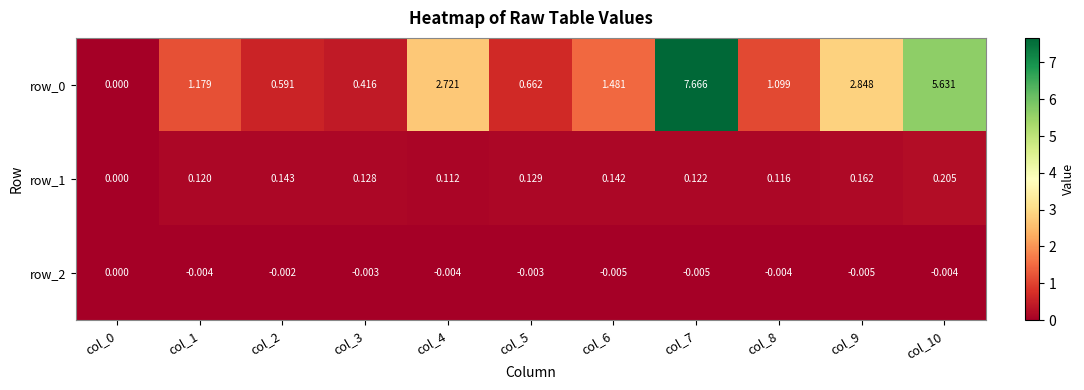

Is the value of row_2 at col_10 greater than the value of row_0 at col_10?

No